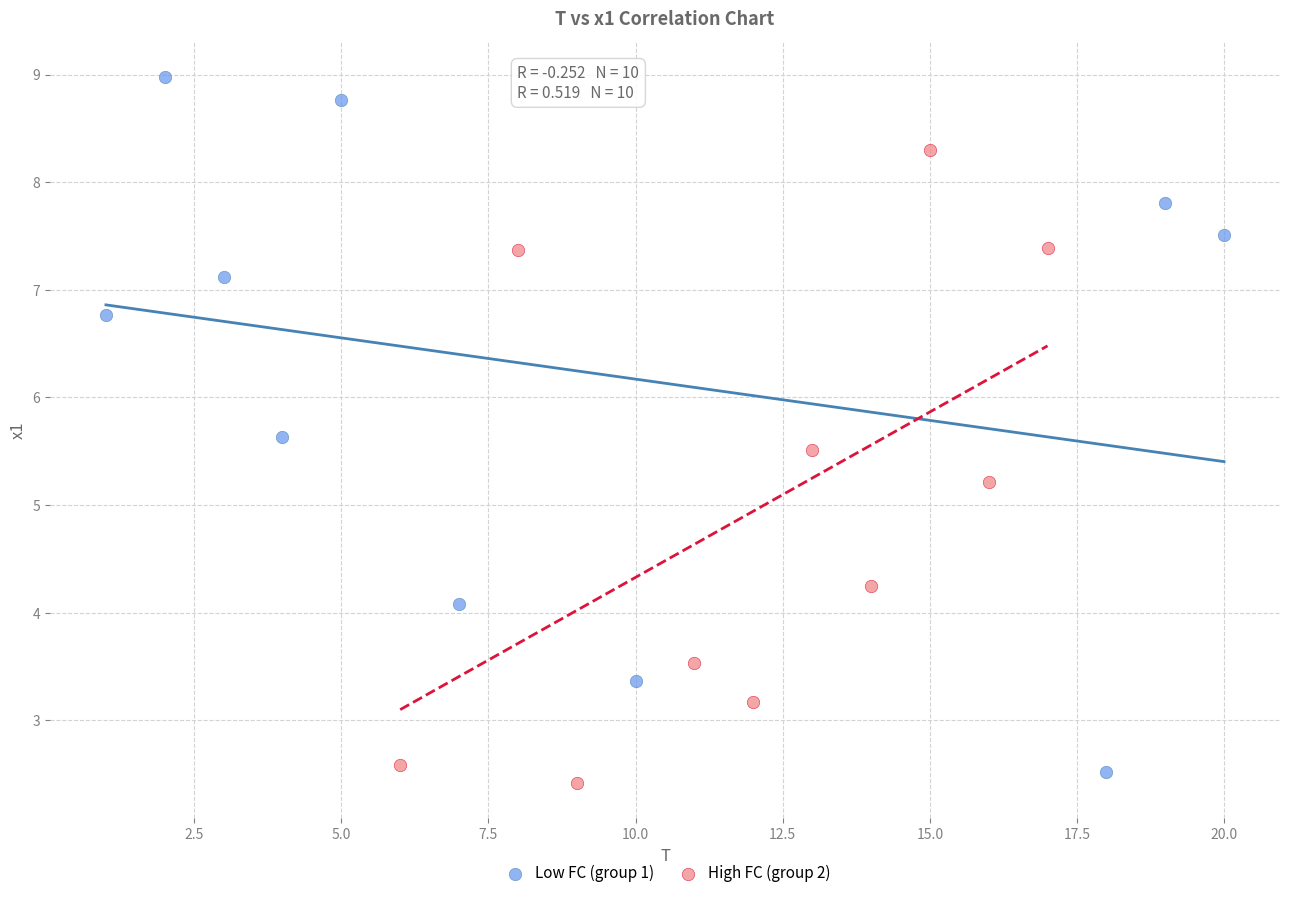

Which series contains the highest Y value?

Low FC (group 1)